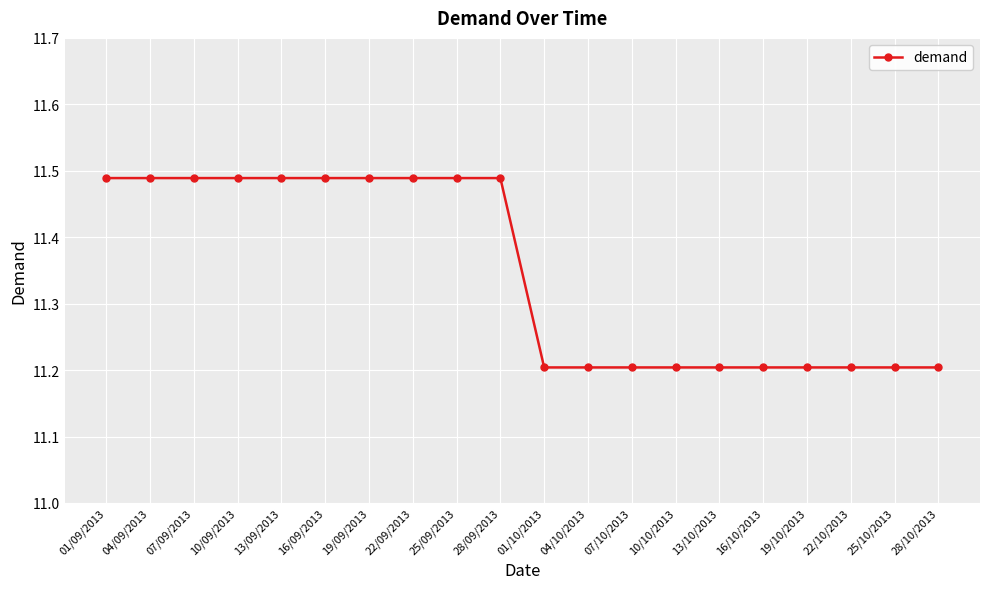

True or false: the data shows 6.9 at 16/09/2013.

False